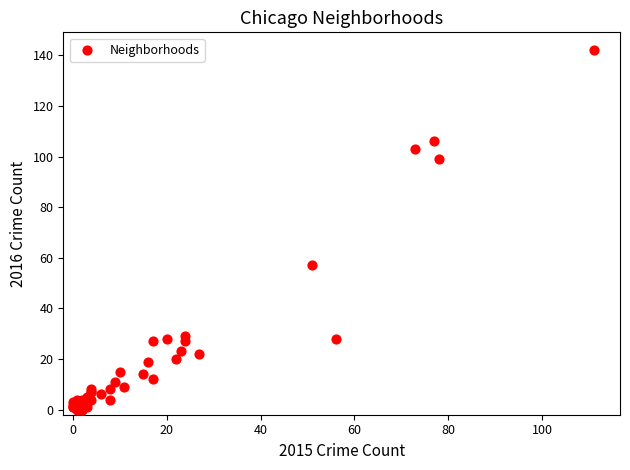

What Y value in the scatter plot is closest to 71?

57